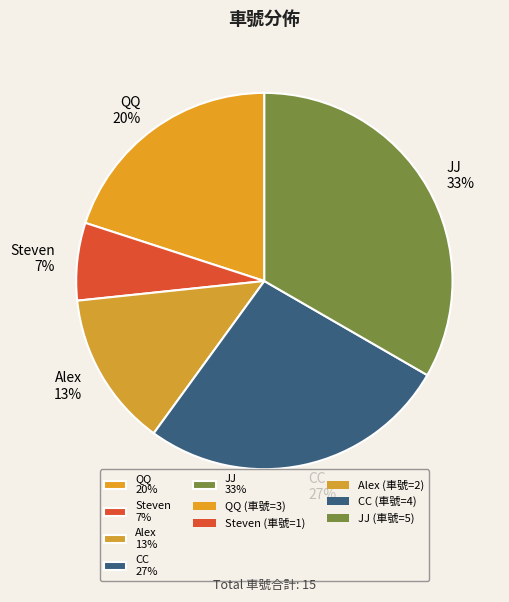

Approximately how many times larger is the value at Steven compared to QQ?

0.3